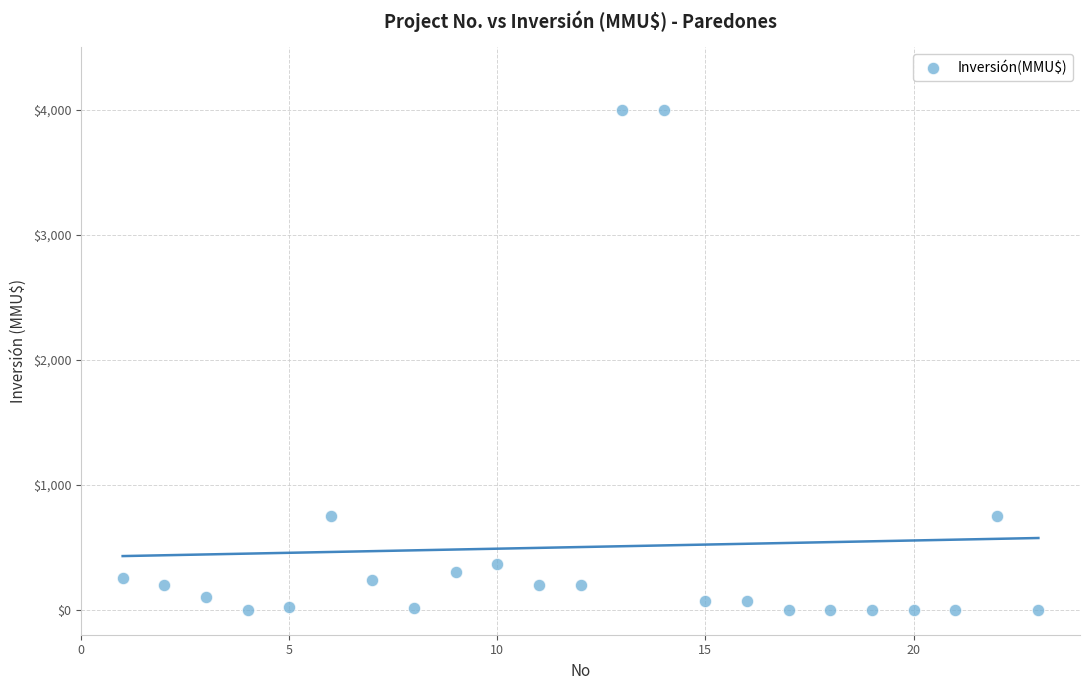

What is the range of X values (max minus min)?

22